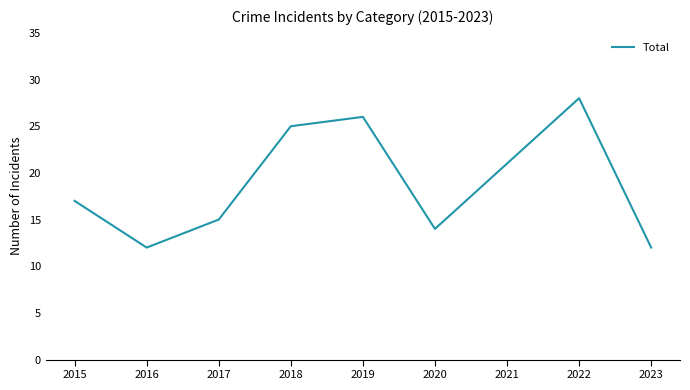

The chart shows a value of 17 at 2015. True or false?

True